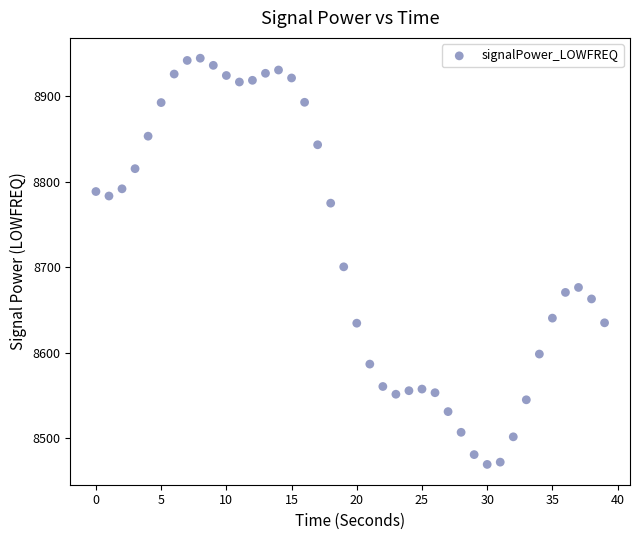

What is the range of Y values (max minus min)?

475.0